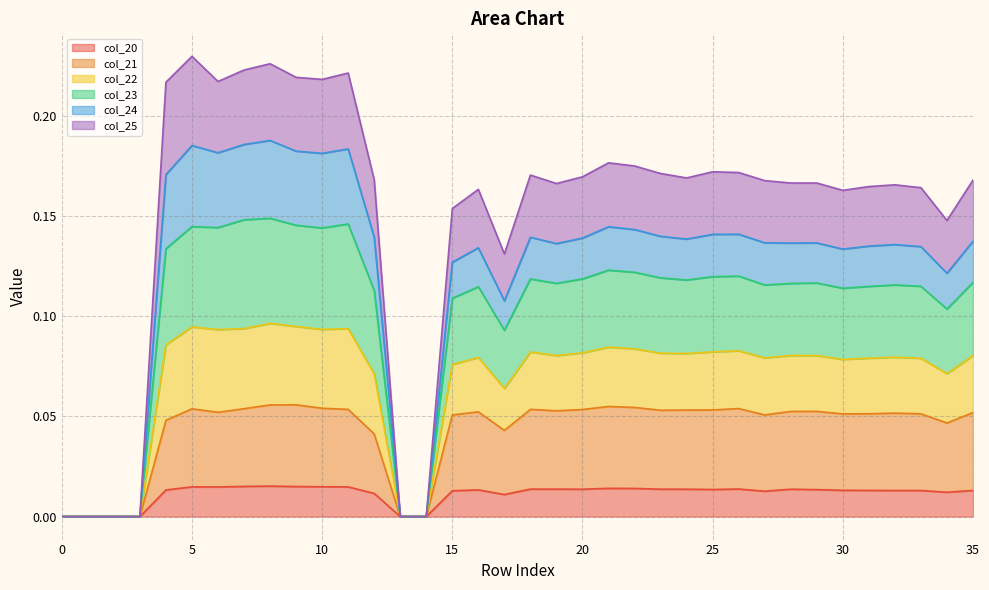

True or false: col_20 and col_23 intersect in this chart.

False